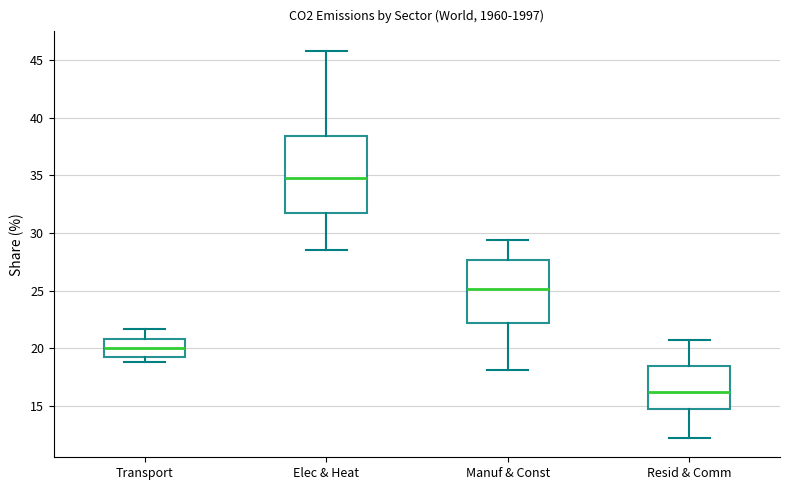

Where does the upper whisker of the box for Transport end on the y-axis? The values are not printed on the chart, so give them approximately, as read against the axis.

21.5